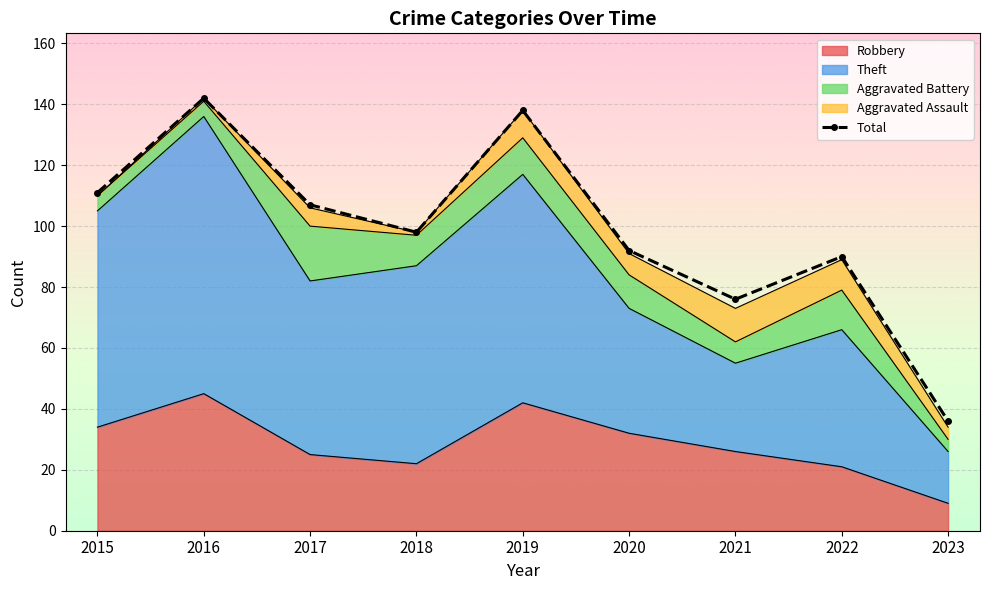

What is the ratio of the value at 2022 to the value at 2021?

1.2